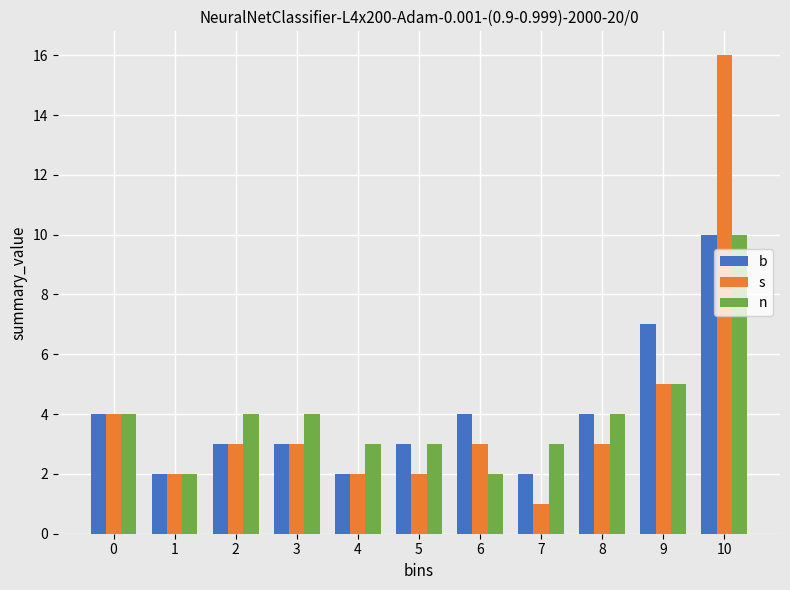

At which label is s closest to 8?

9